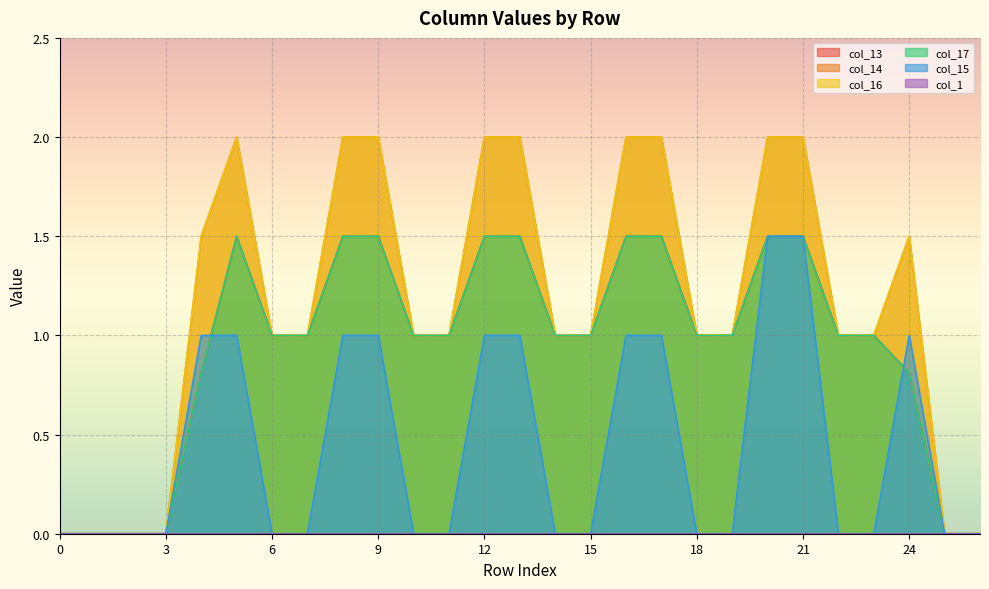

Which category has the highest value across all series?

5